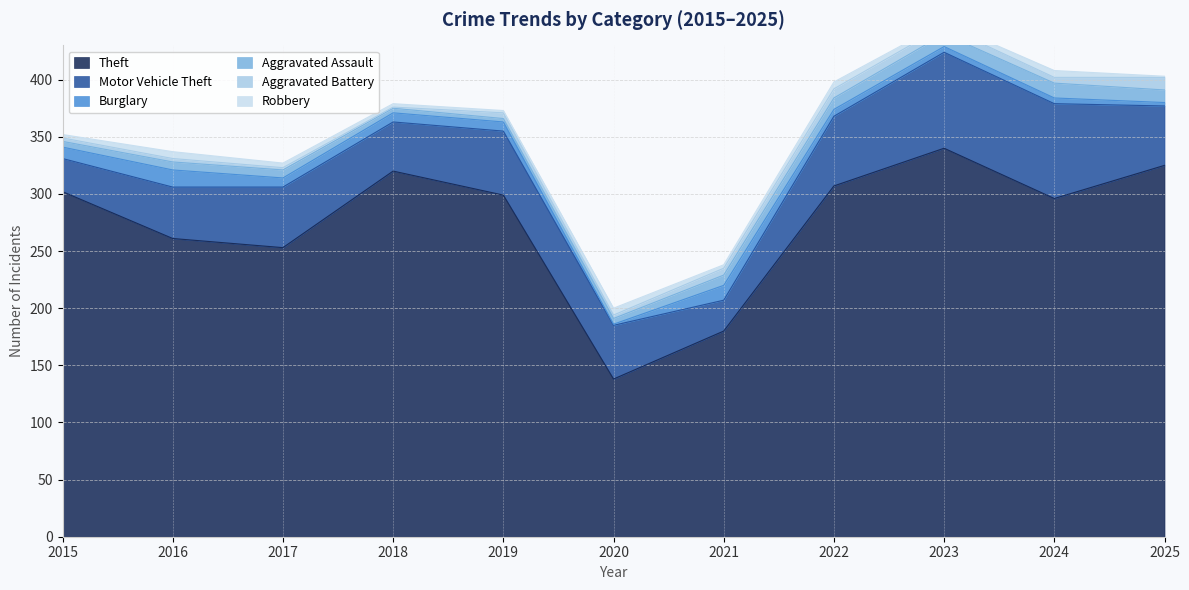

Rank the series at 2025 from lowest to highest value.

Robbery, Burglary, Aggravated Assault, Aggravated Battery, Motor Vehicle Theft, Theft